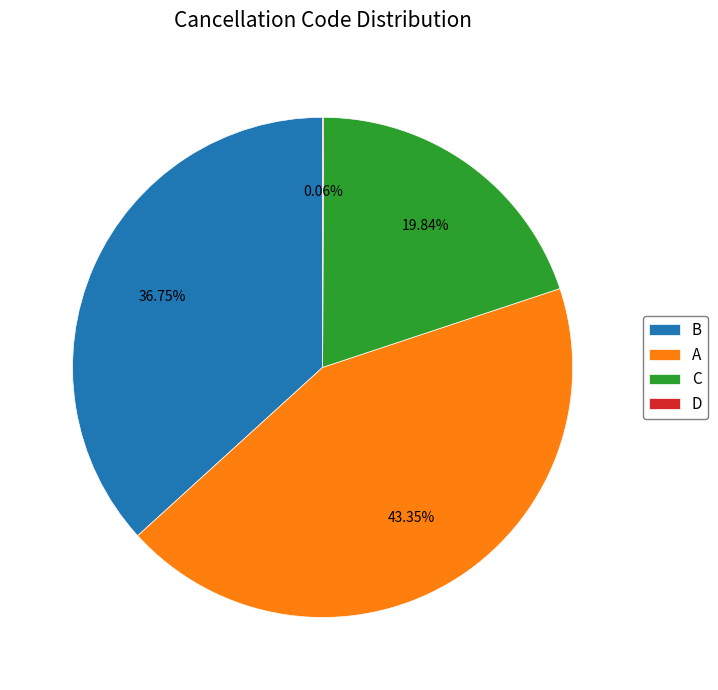

Which slice is the largest?

A